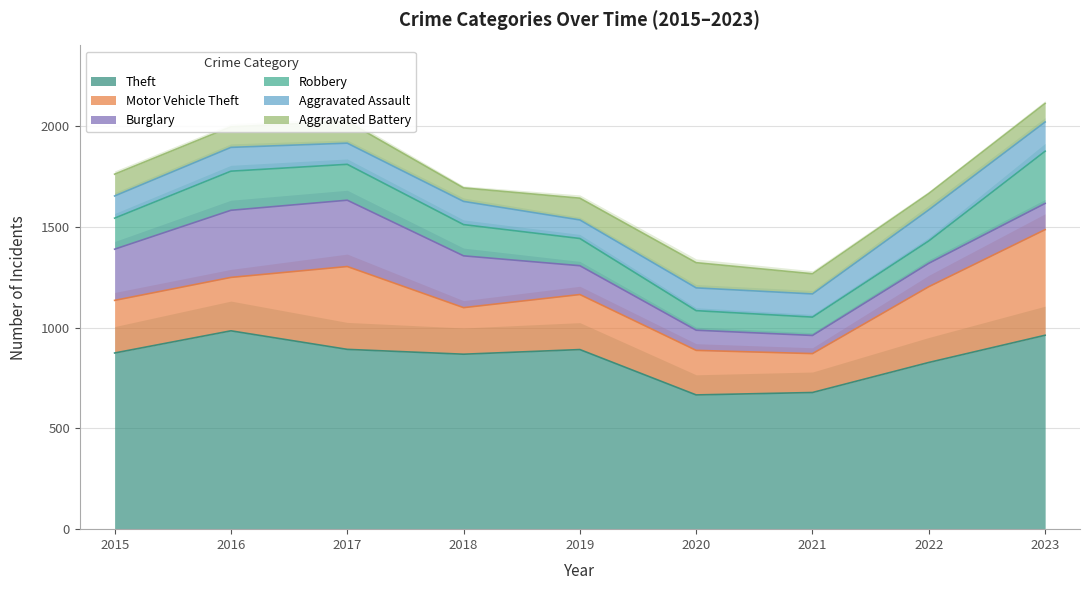

What is the value of the Theft point at the 7th from the left?

678